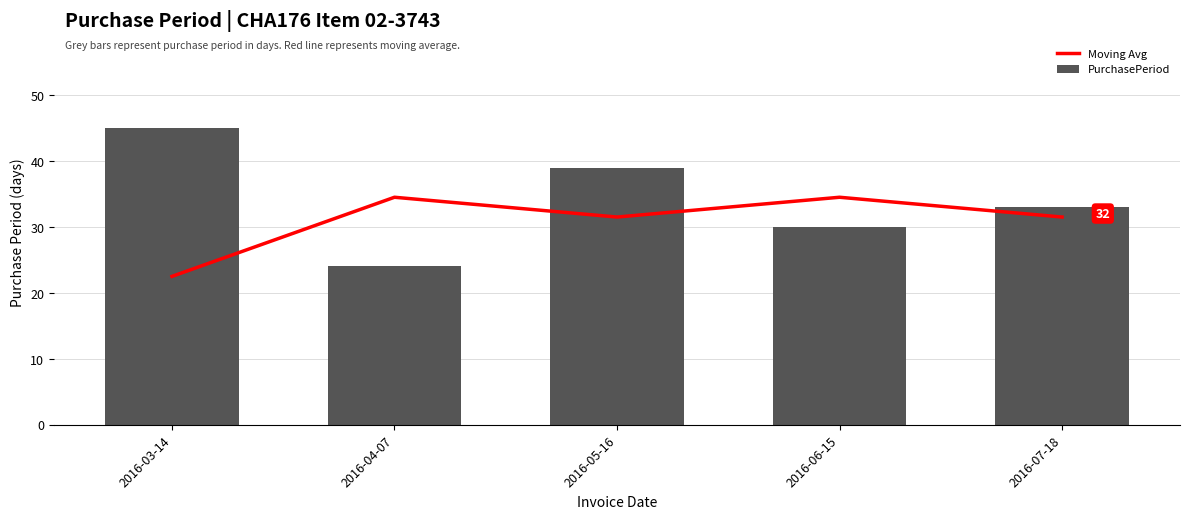

Reading right to left, list all the values displayed in this chart.

Moving Avg: 2016-07-18=31.5	2016-06-15=34.5	2016-05-16=31.5	2016-04-07=34.5	2016-03-14=22.5
PurchasePeriod: 2016-07-18=33.0	2016-06-15=30.0	2016-05-16=39.0	2016-04-07=24.0	2016-03-14=45.0